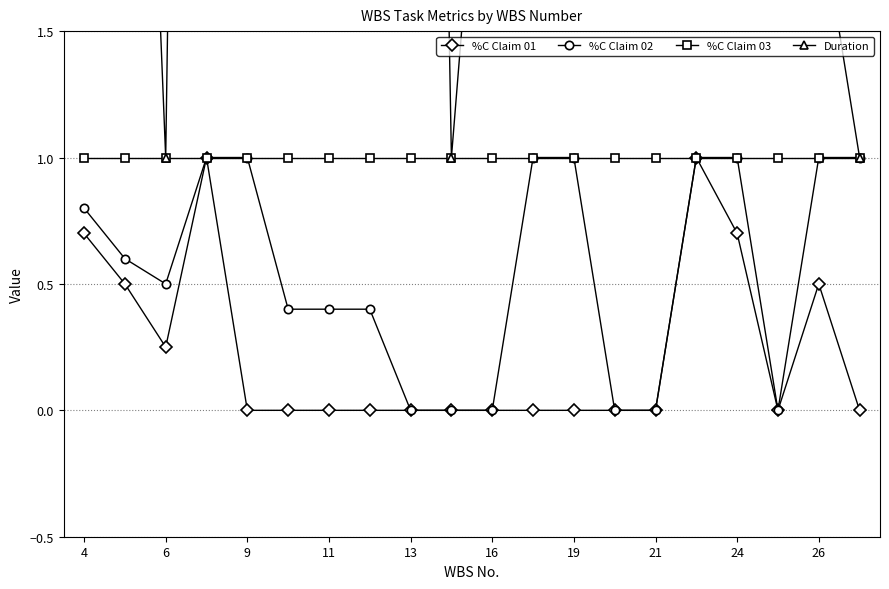

At which label does %C Claim 03 reach its peak?

4